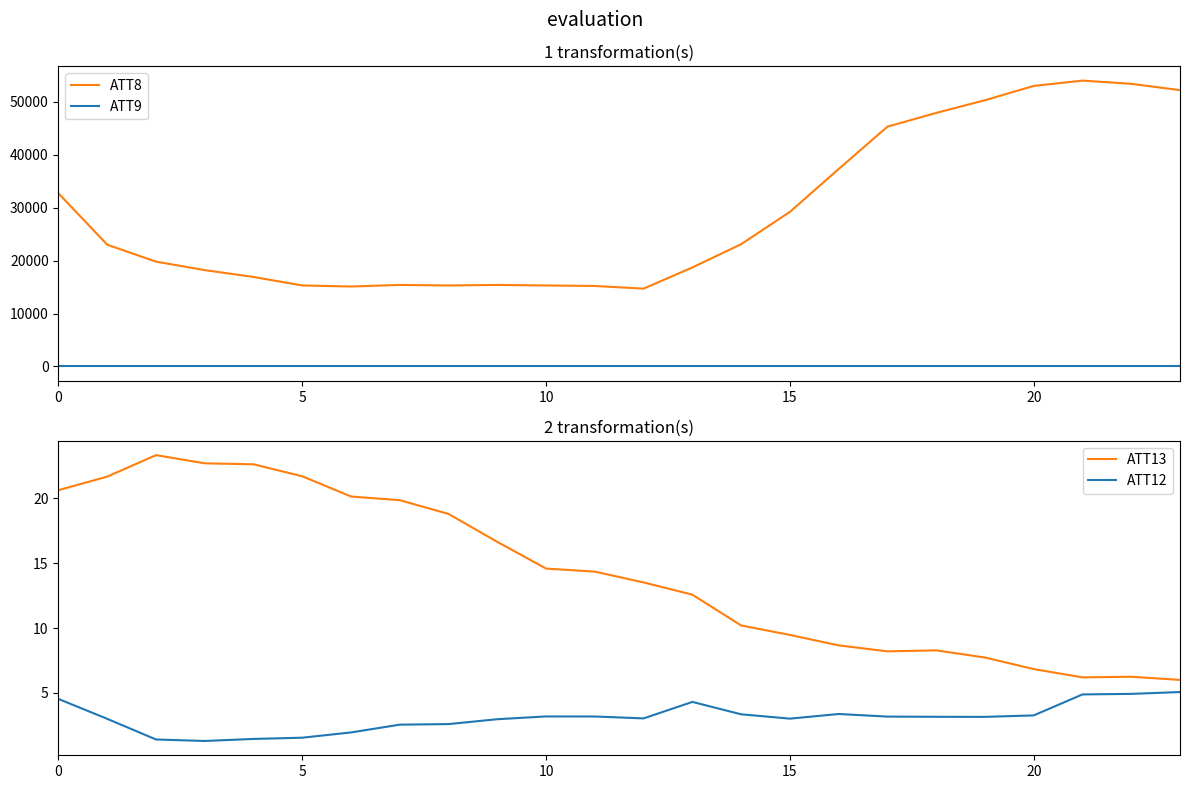

True or false: ATT9 and ATT13 cross at least once.

False